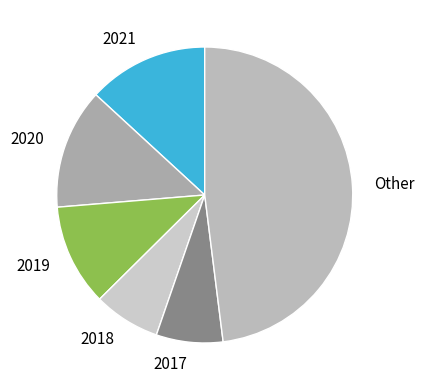

The 2021 slice represents 27% of the pie. True or false?

False